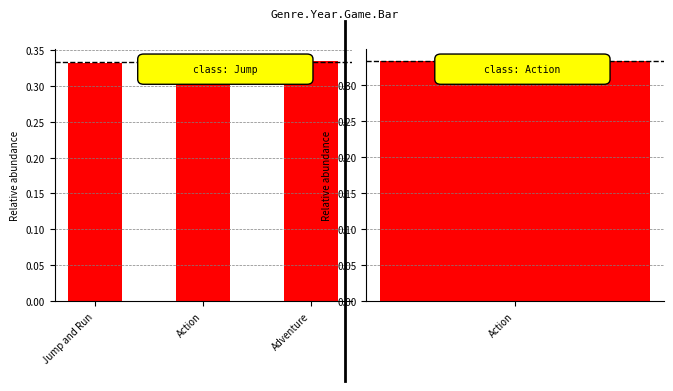

Are the bars grouped side by side (vs. stacked)?

No